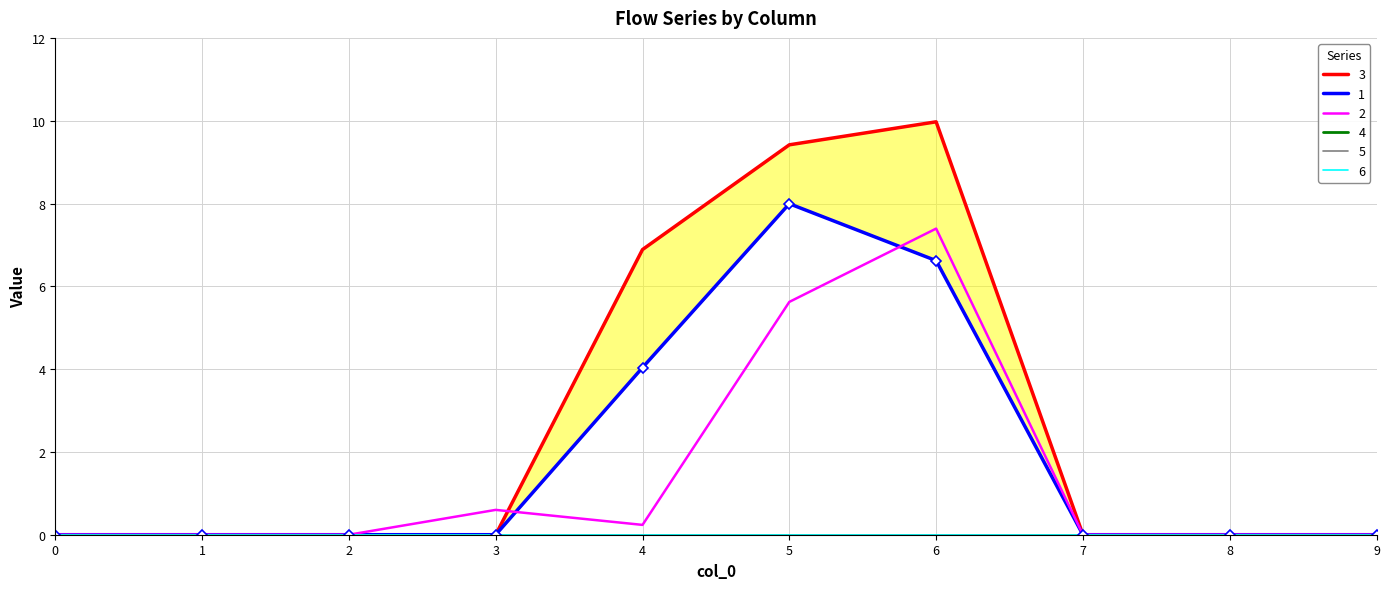

What is the highest value of the 1 series?

8.0